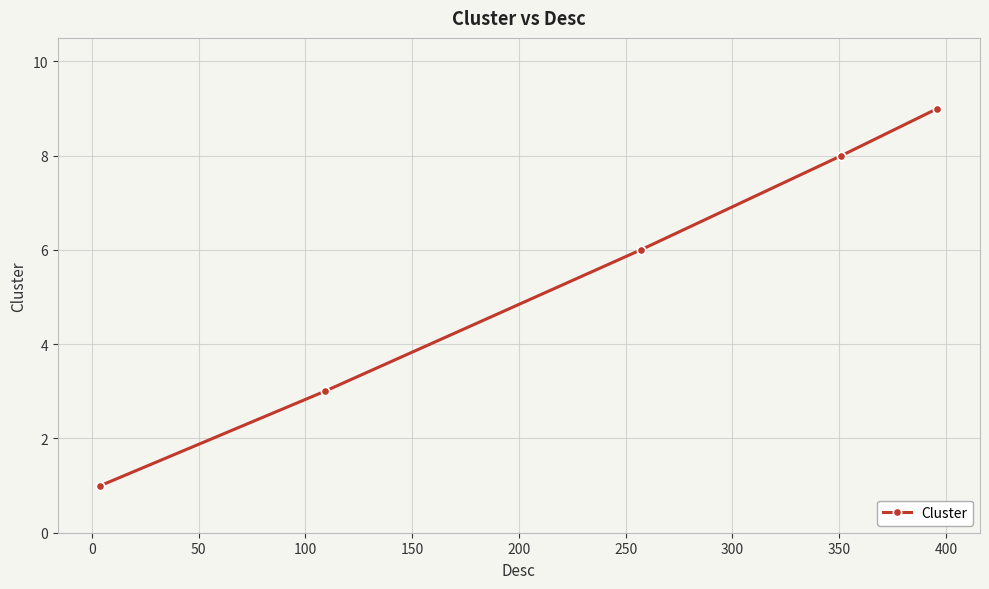

Reading left to right, list all the values displayed in this chart.

1	3	6	8	9